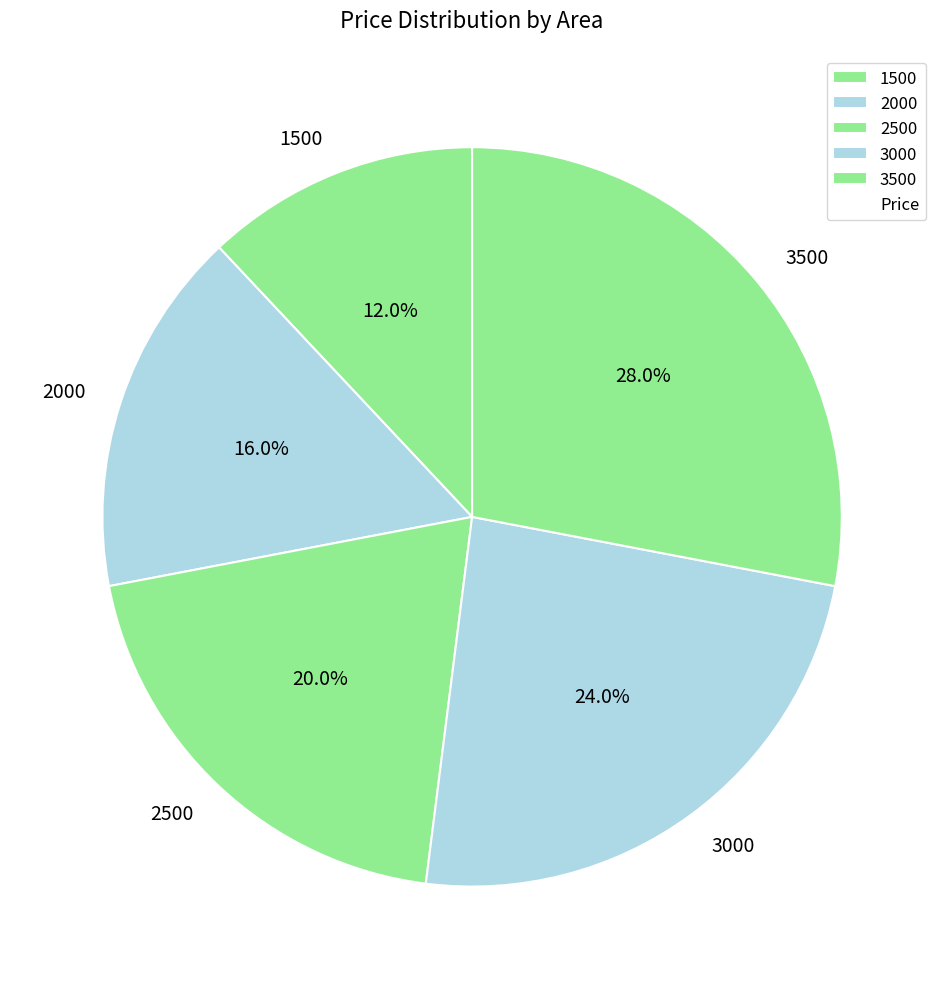

Count the number of slices in the pie.

5